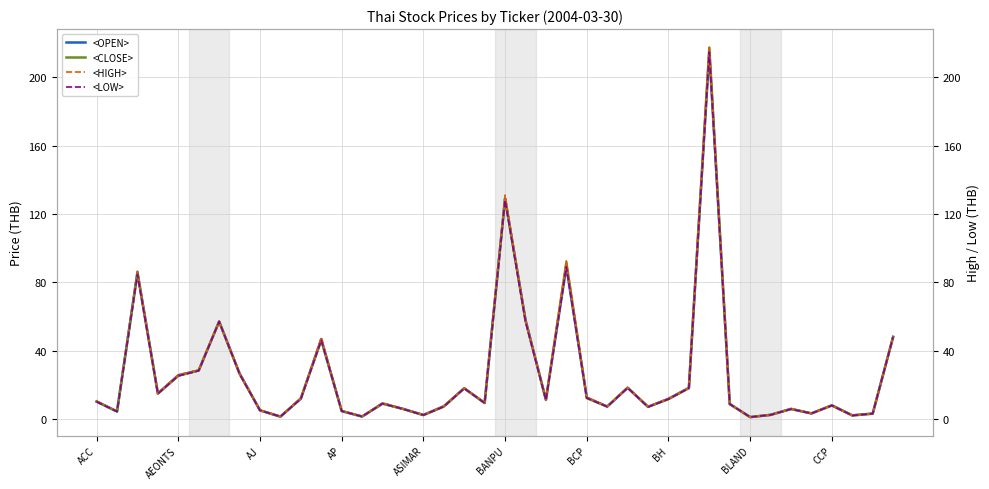

The <HIGH> series shows 92.5 at 23. True or false?

True